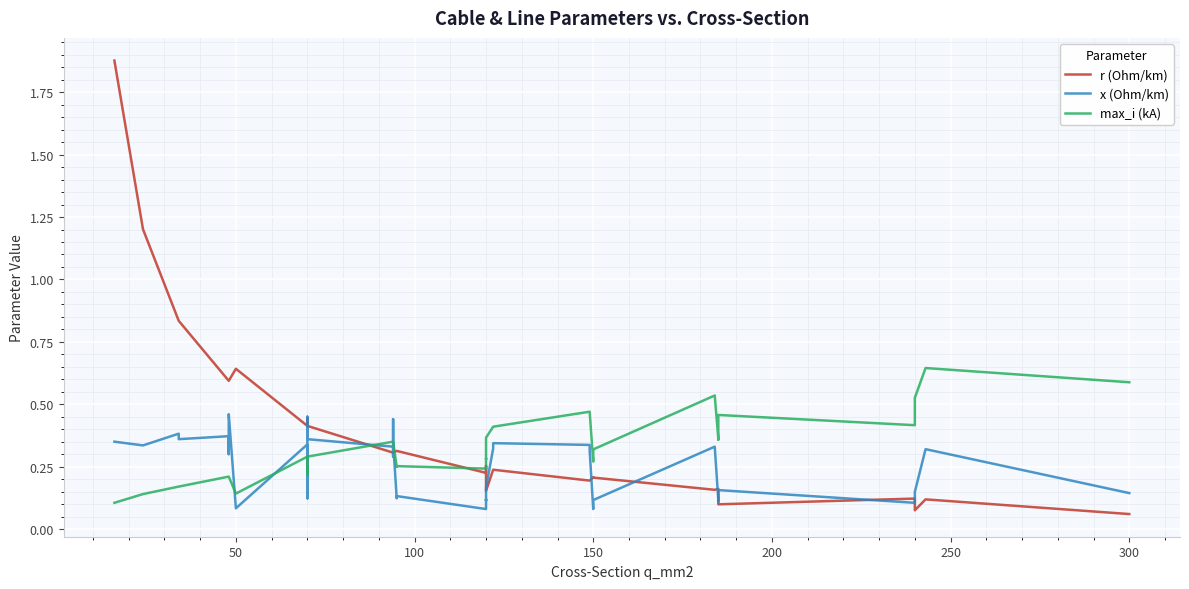

Which series has the widest spread of values?

r (Ohm/km)